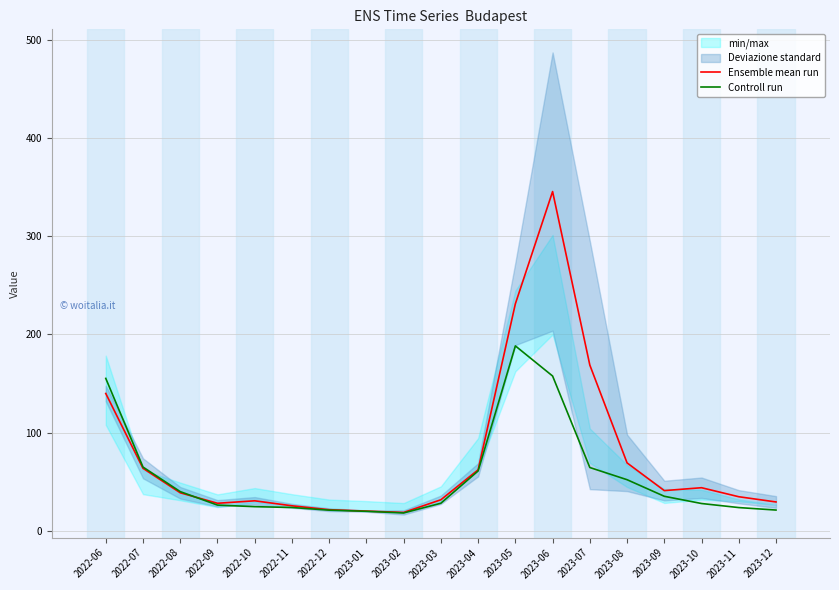

Does the chart display data point markers on the line(s)?

No